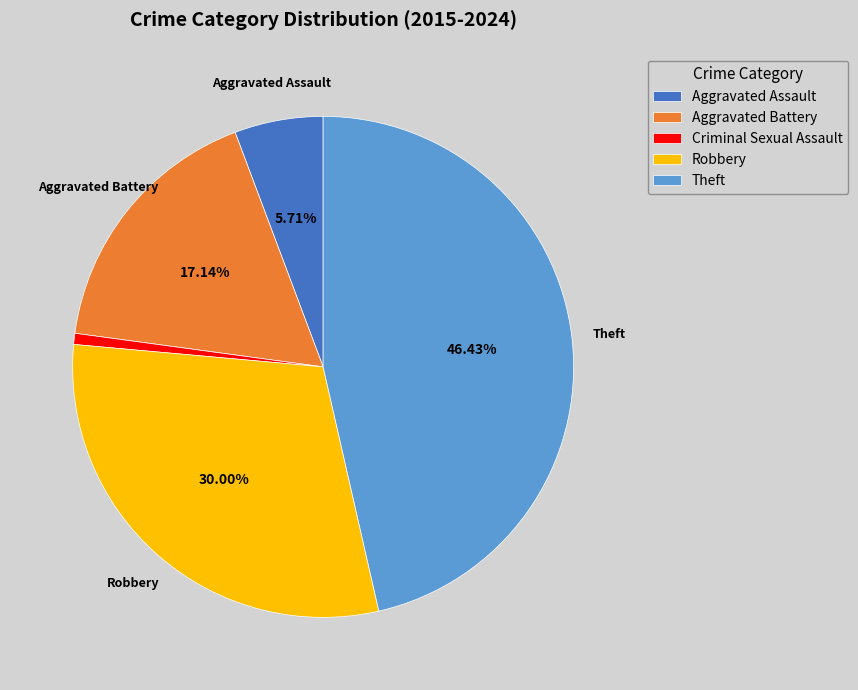

Is Aggravated Battery the majority of the pie?

No